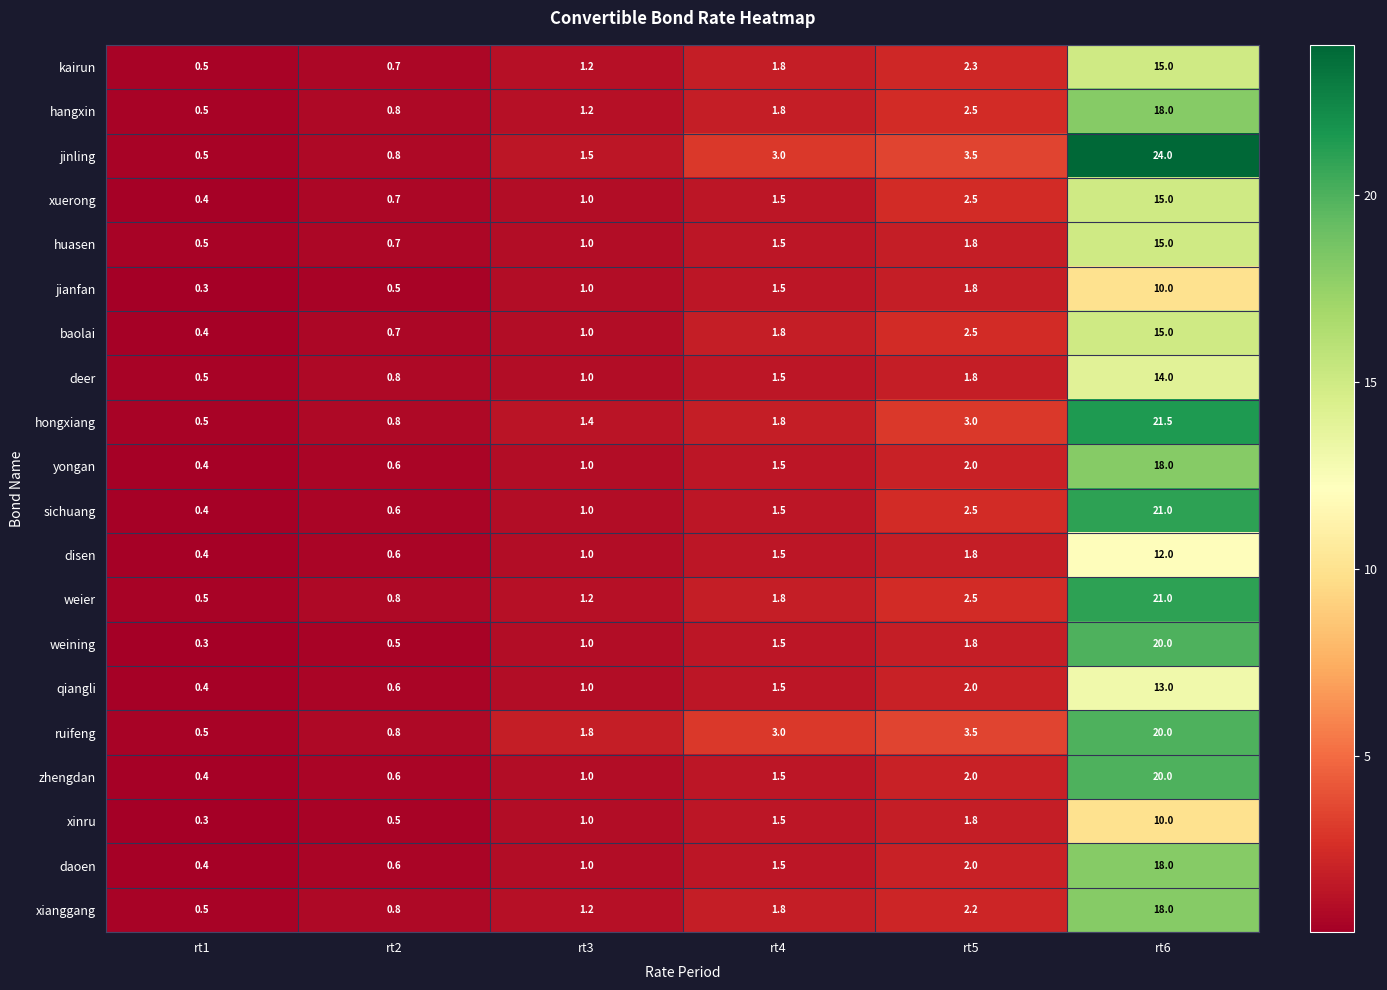

Rank the categories by deer value from lowest to highest.

rt1, rt2, rt3, rt4, rt5, rt6